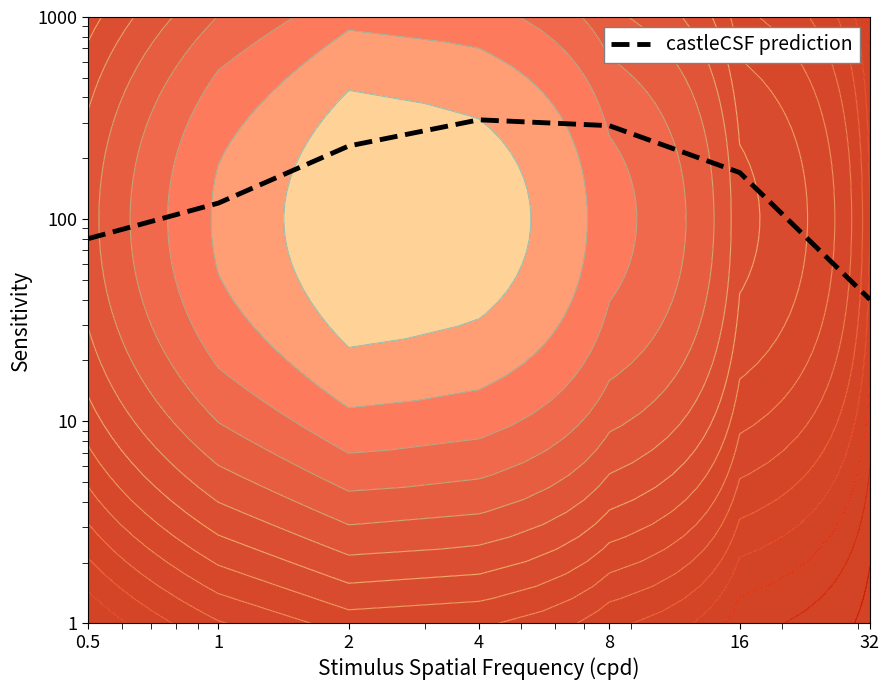

Where is the data nearest to the value 175?

16